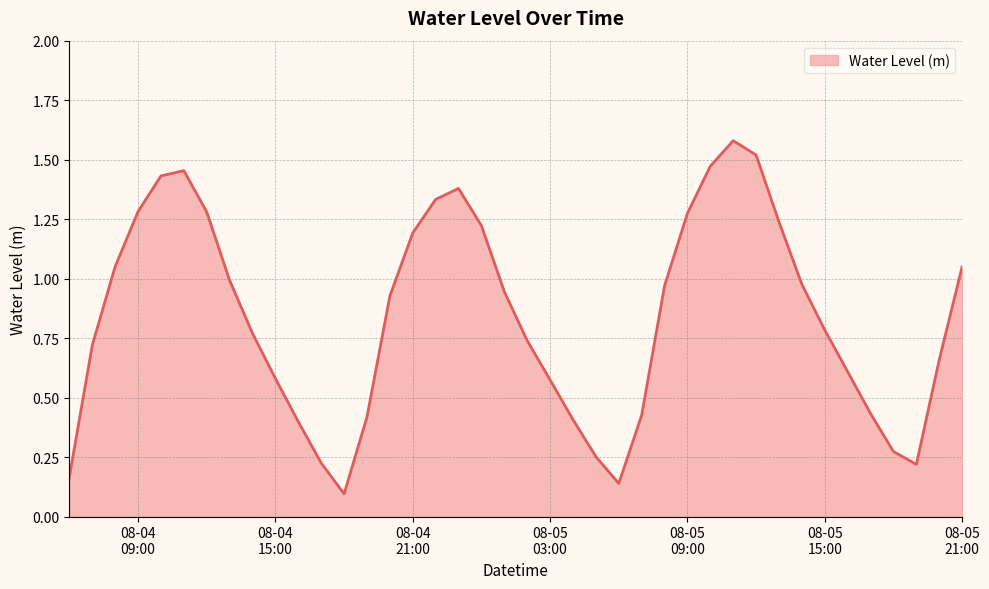

What is the value of the 1st point from the left?

0.2